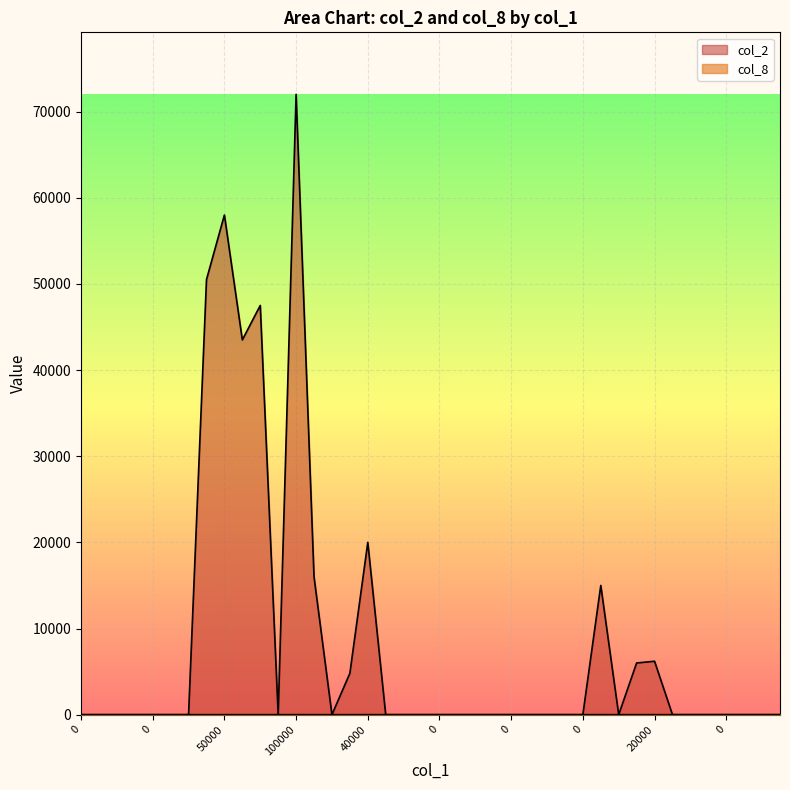

How many values in col_8 are above zero?

11